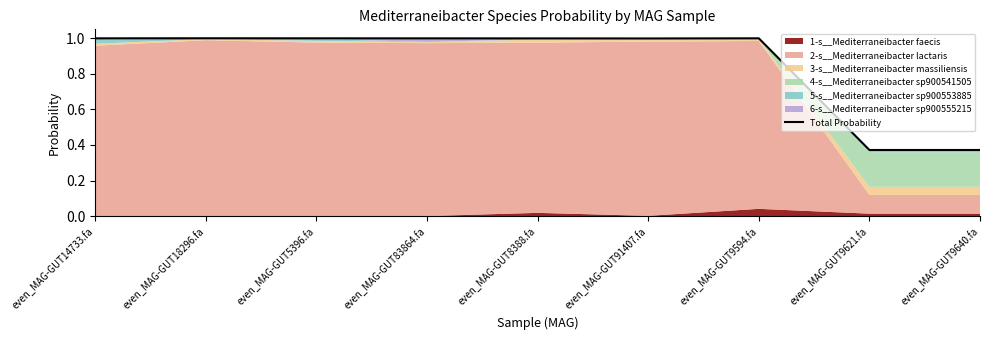

True or false: the data shows 1.0 at even_MAG-GUT8388.fa.

True